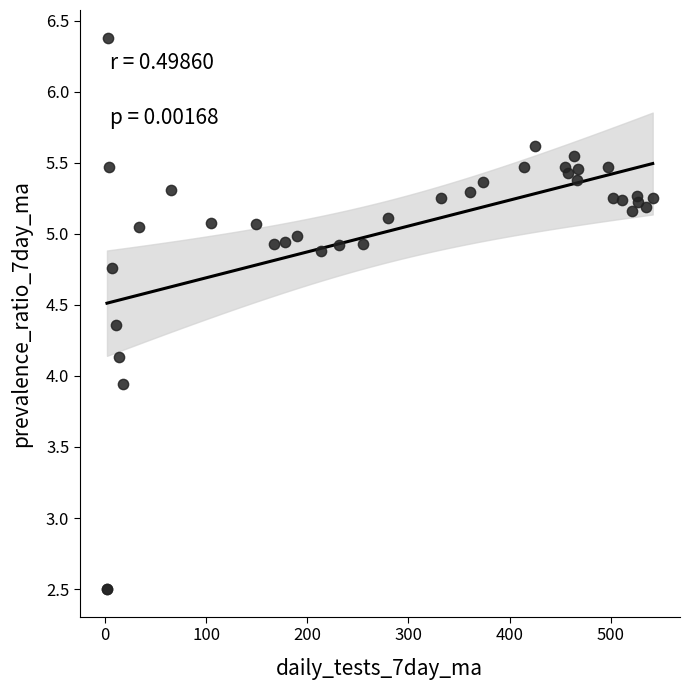

What Y value in the scatter plot is closest to 4?

3.9